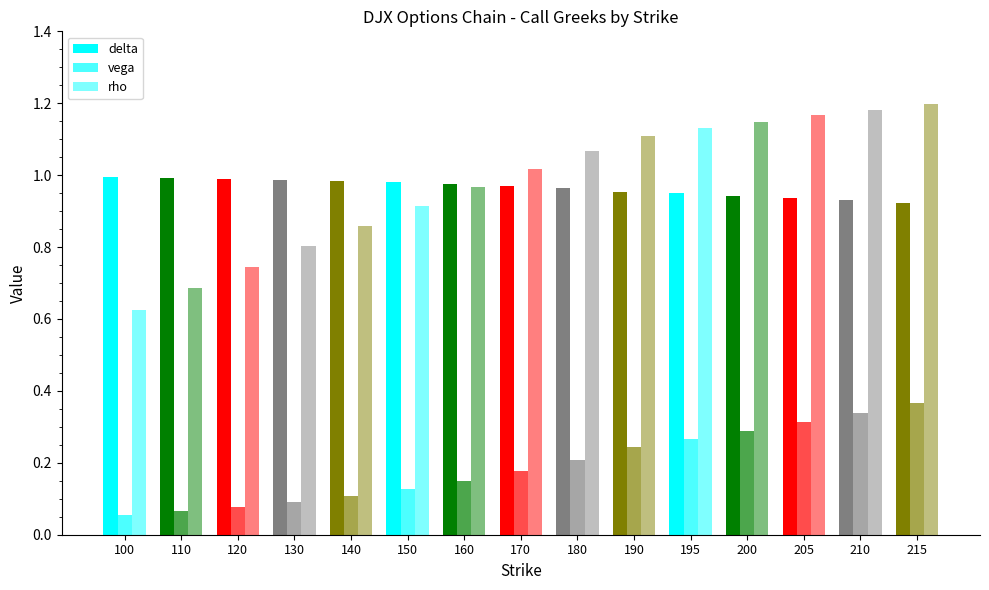

What is the average value of the delta series?

1.0